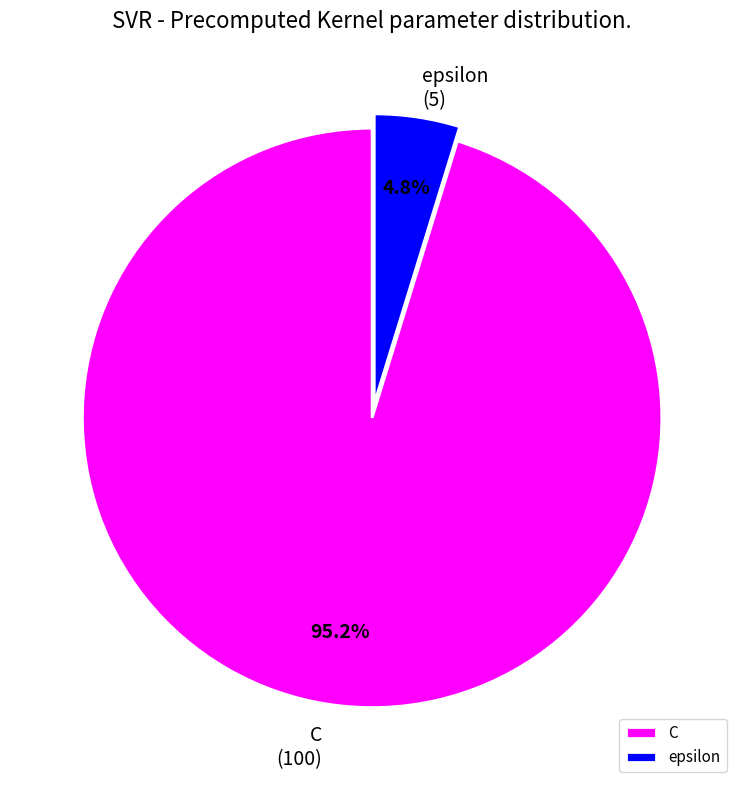

Does C represent more than half of the total?

Yes